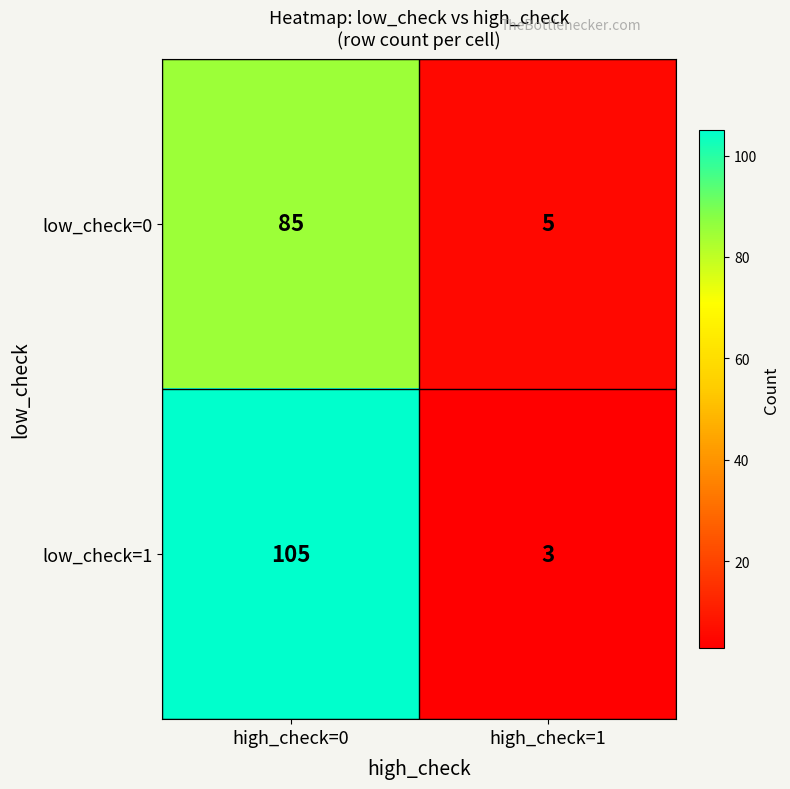

Which series has the widest spread of values?

low_check=1